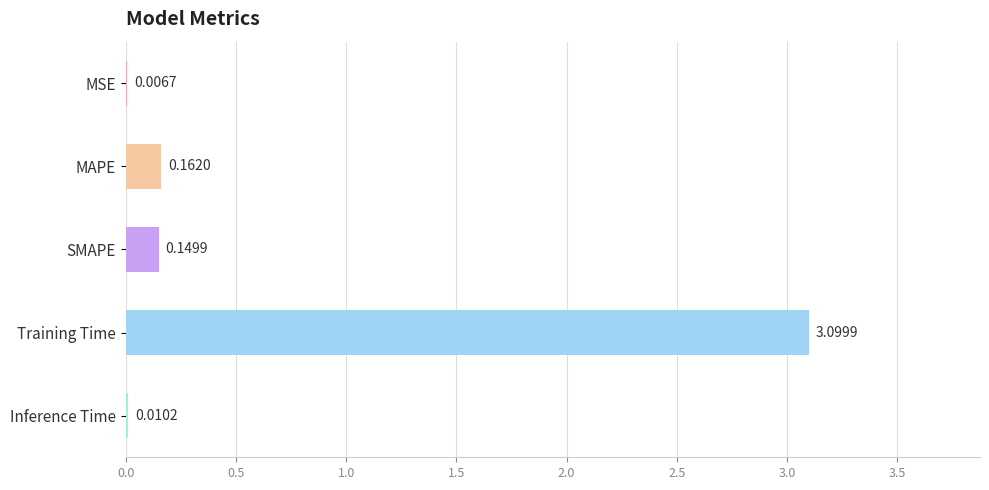

Which label corresponds to the largest value in the chart?

Training Time